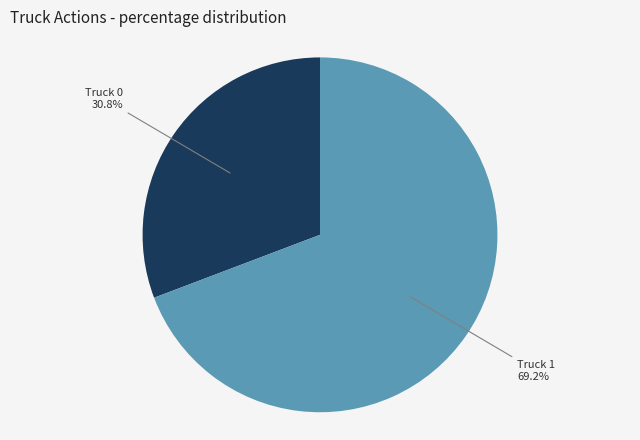

Is there a majority slice in this chart?

Yes